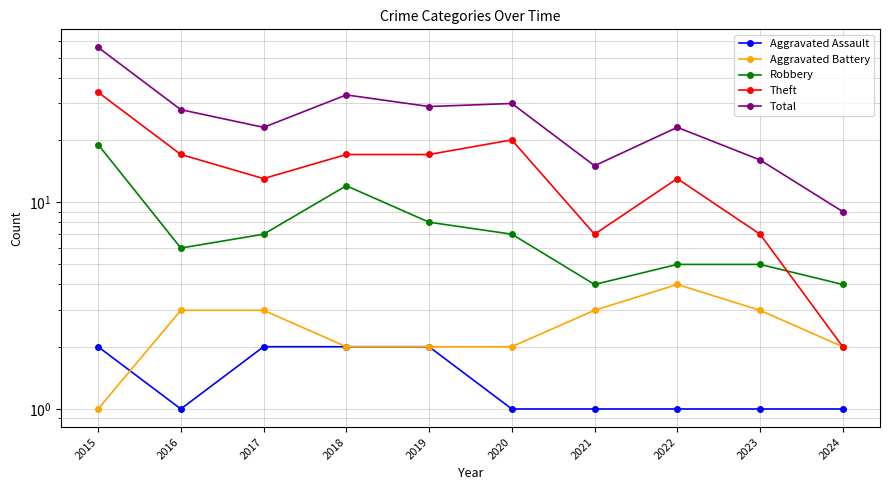

True or false: Total has a value of 23 at 2017.

True